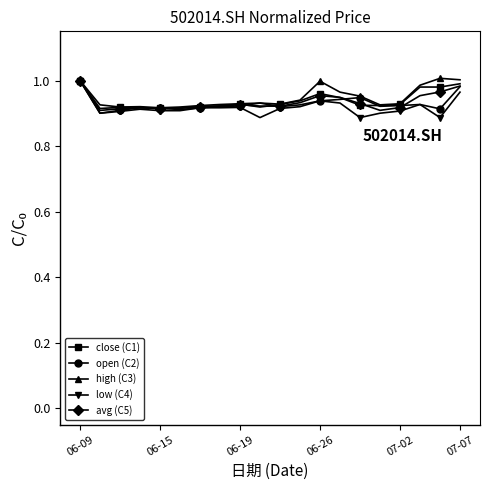

How many lines are shown in the chart?

5